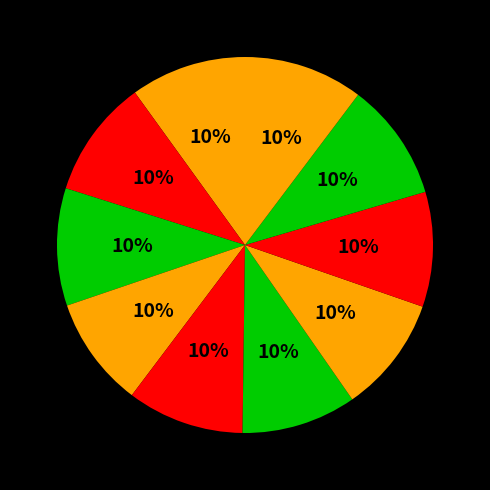

How many segments does this pie chart have?

10